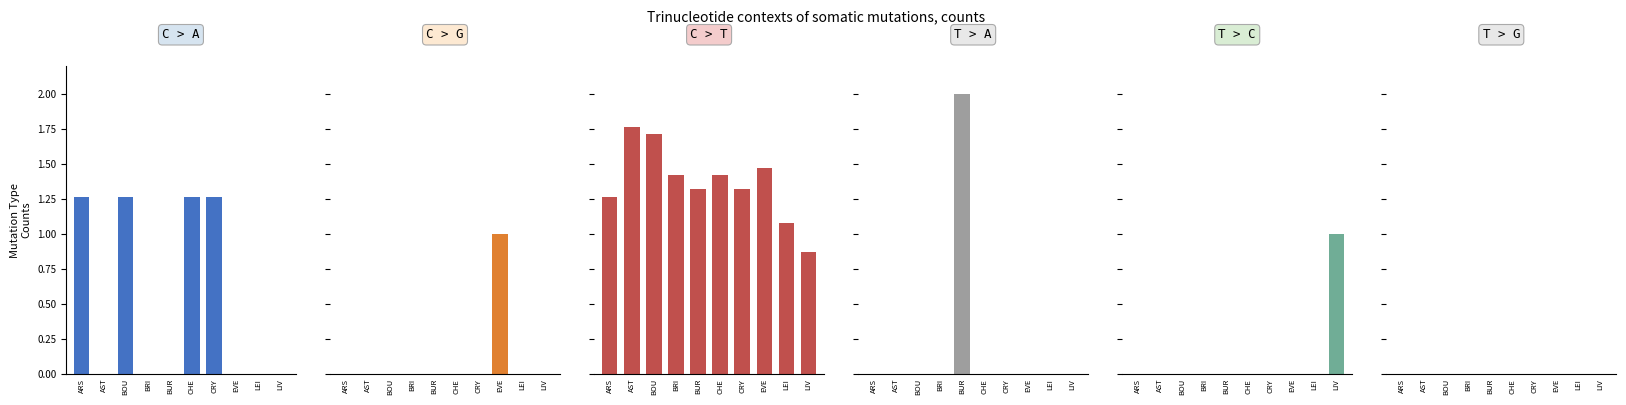

At which label is T > A closest to 1?

ARS